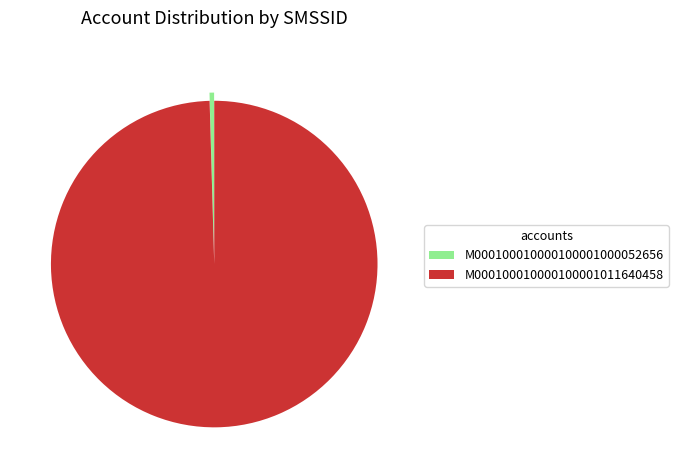

Is it true that M000100010000100001000052656 is 0% of the pie?

True